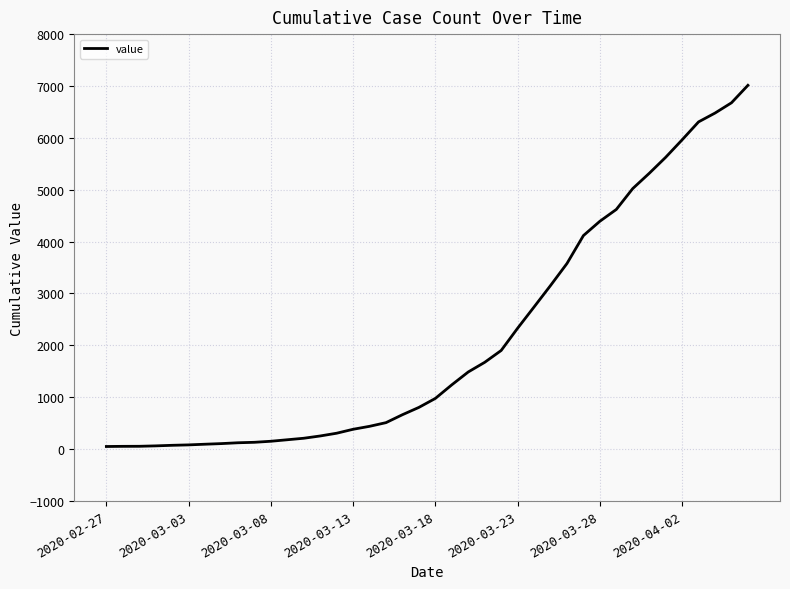

Does the chart display data point markers on the line(s)?

No